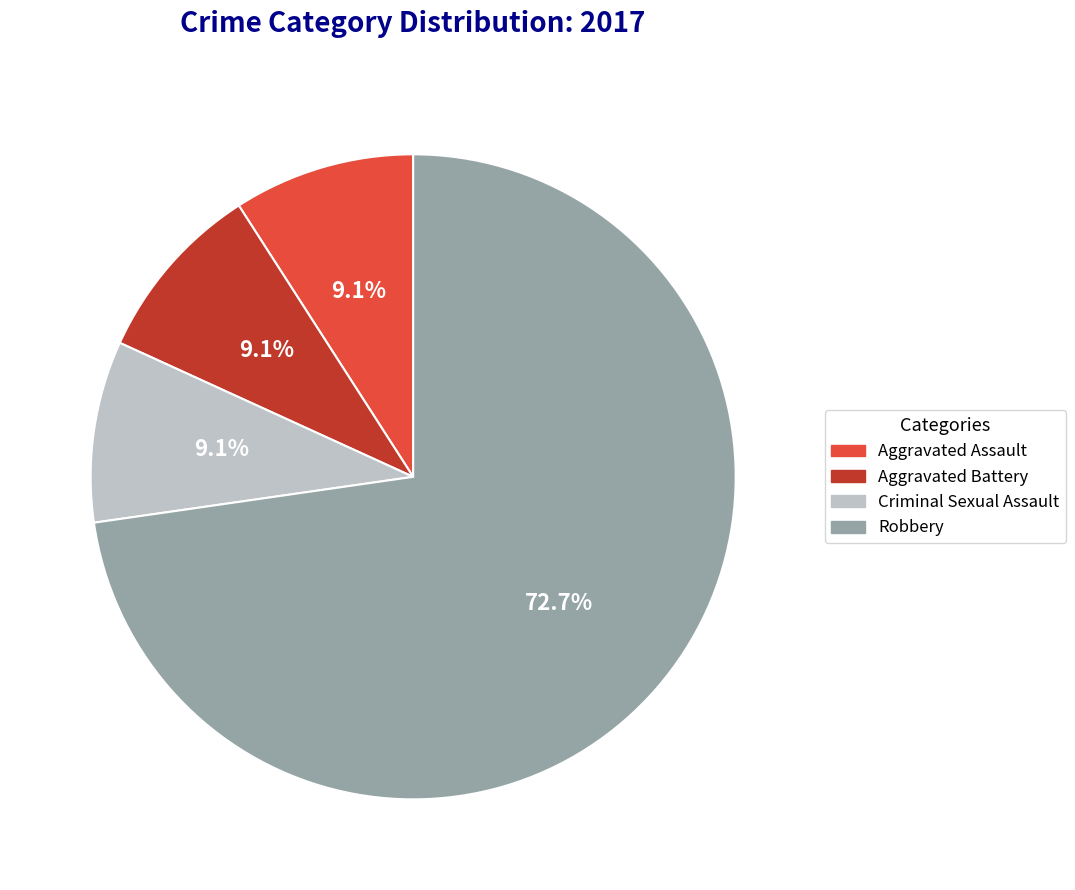

Count the number of slices in the pie.

4